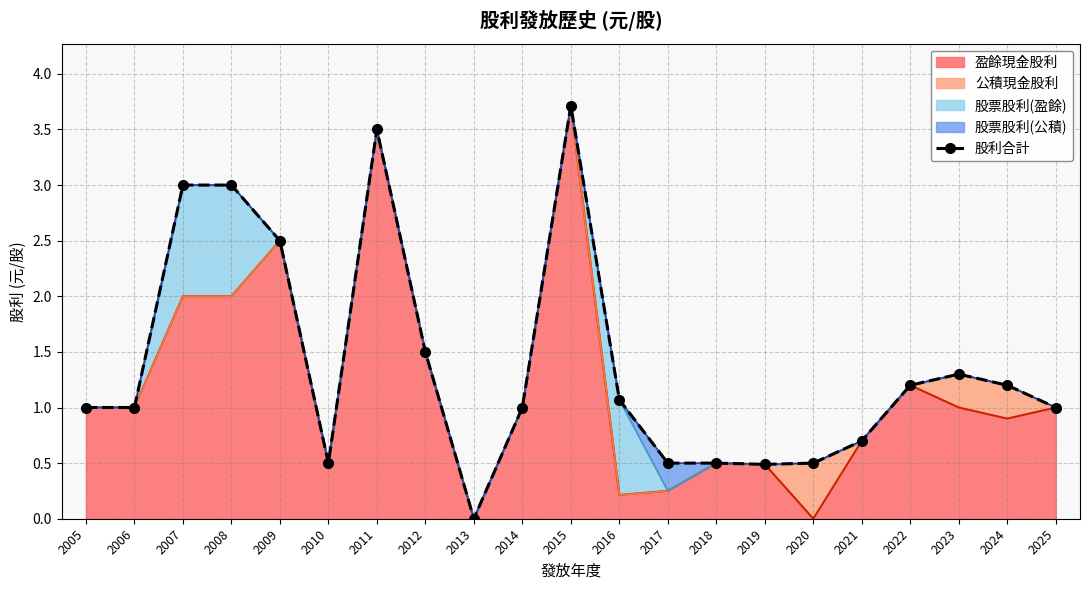

List the labels in order of value, smallest first.

2013, 2019, 2010, 2017, 2018, 2020, 2021, 2005, 2006, 2014, 2025, 2016, 2022, 2024, 2023, 2012, 2009, 2007, 2008, 2011, 2015